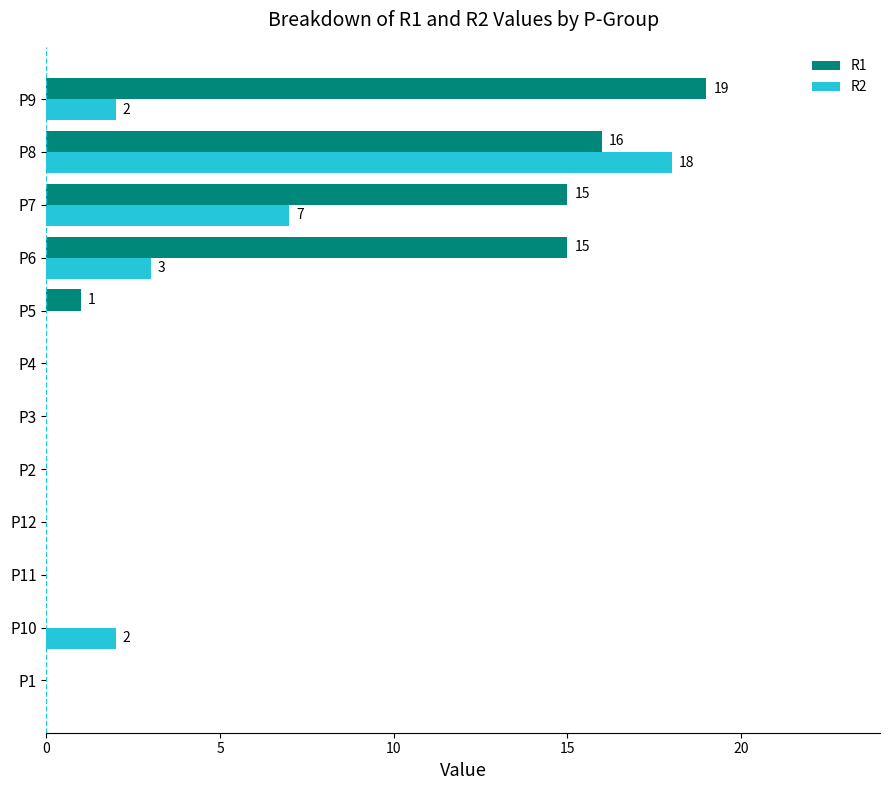

Which series has the largest total across all categories?

R1